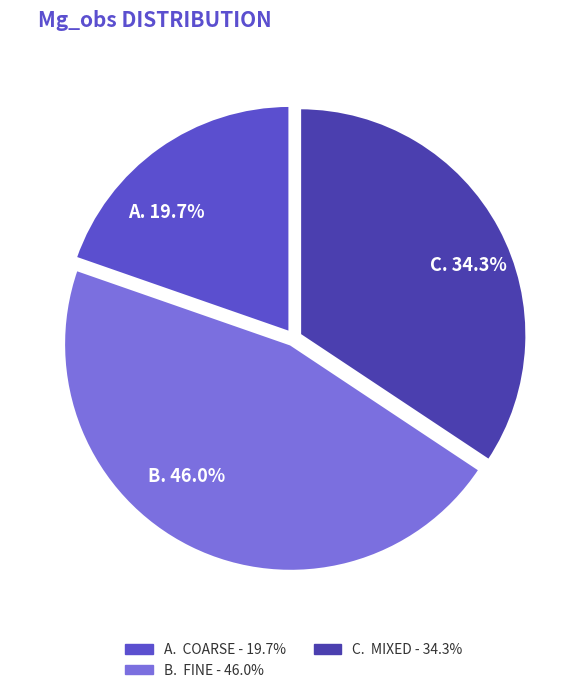

Combined, what portion of the pie is C. 34.3% and A. 19.7%?

54.0%